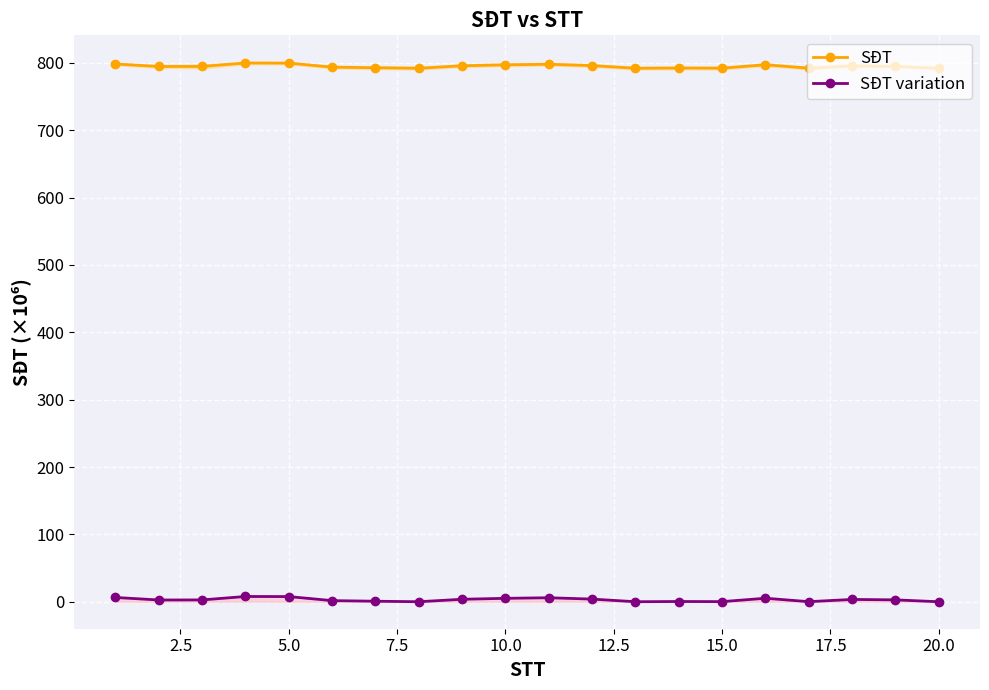

What is the value of the SĐT variation point at the 5th from the left?

7.7